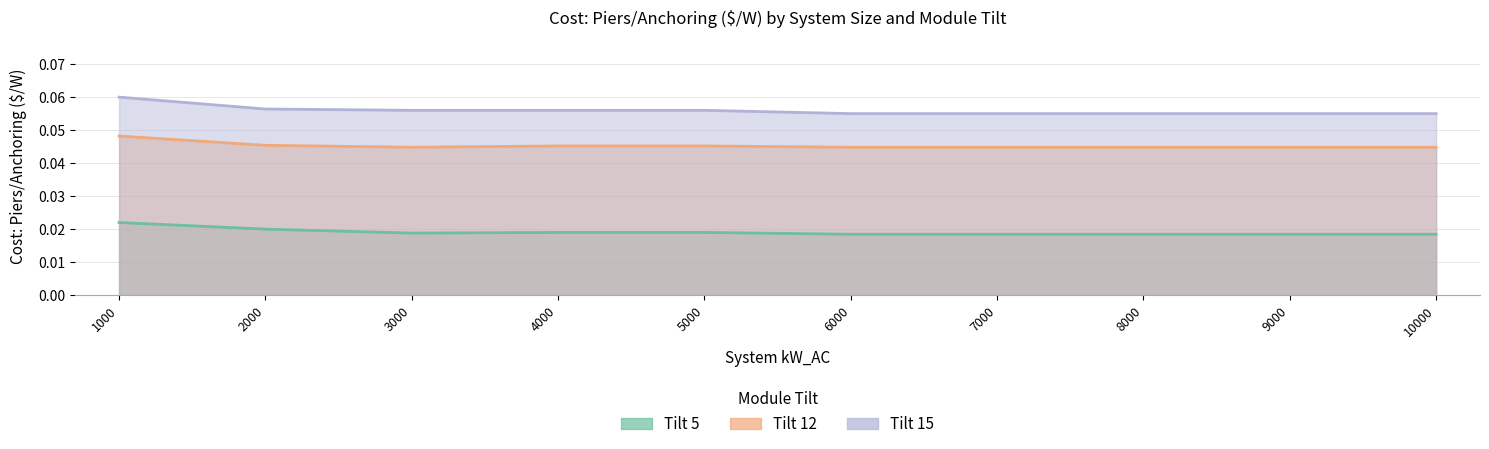

Reading left to right, extract all data points from this chart.

Tilt 5: 1000=0.0	2000=0.0	3000=0.0	4000=0.0	5000=0.0	6000=0.0	7000=0.0	8000=0.0	9000=0.0	10000=0.0
Tilt 12: 1000=0.0	2000=0.0	3000=0.0	4000=0.0	5000=0.0	6000=0.0	7000=0.0	8000=0.0	9000=0.0	10000=0.0
Tilt 15: 1000=0.1	2000=0.1	3000=0.1	4000=0.1	5000=0.1	6000=0.1	7000=0.1	8000=0.1	9000=0.1	10000=0.1